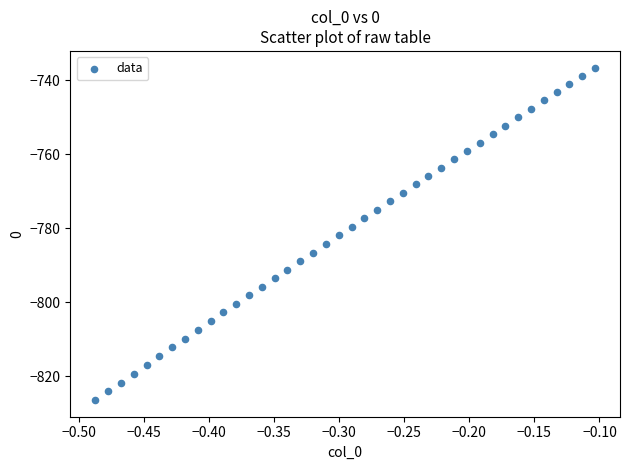

What is the range of X values (max minus min)?

0.4